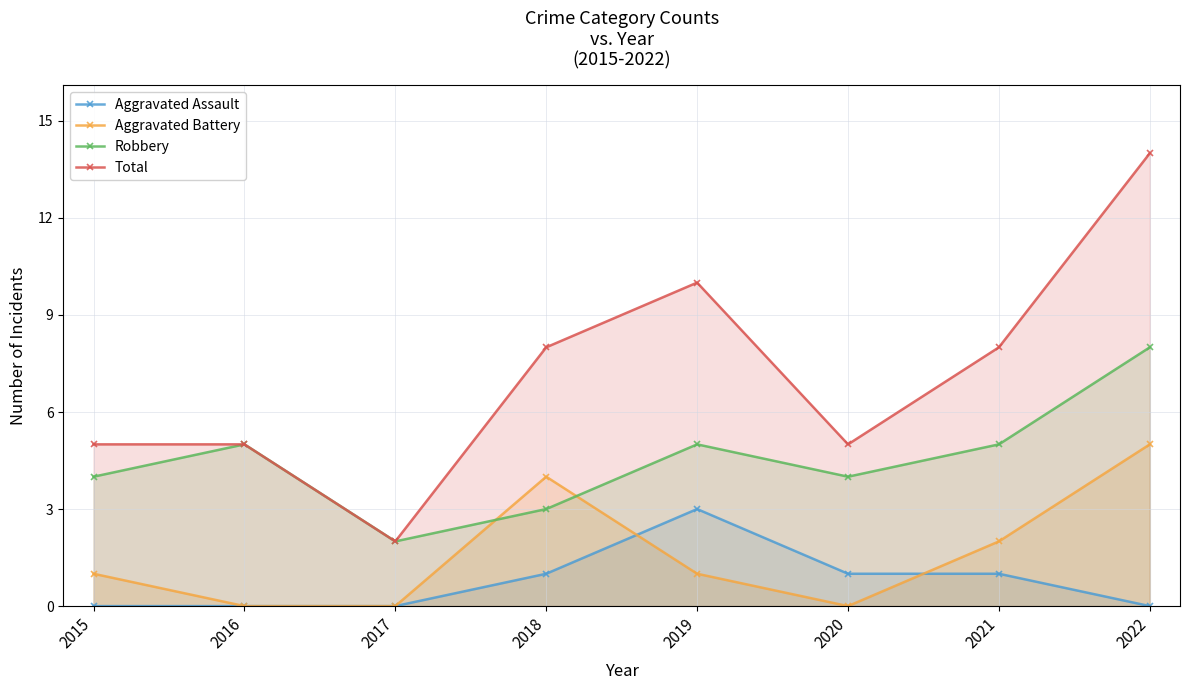

What is the total value across all series at 2016?

10